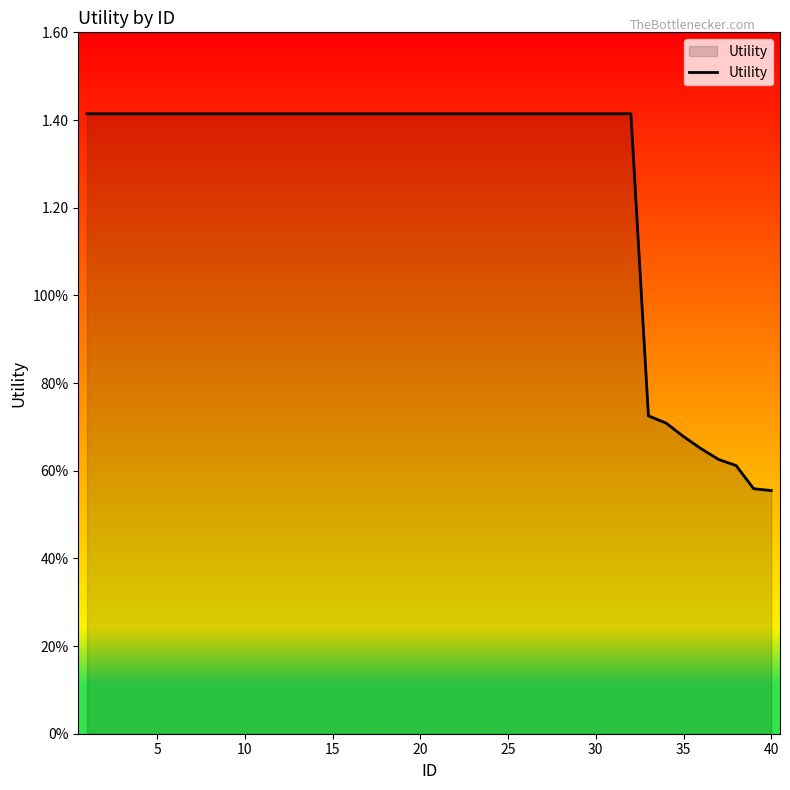

Reading right to left, extract all data points from this chart.

0.6	0.6	0.6	0.6	0.7	0.7	0.7	0.7	1.4	1.4	1.4	1.4	1.4	1.4	1.4	1.4	1.4	1.4	1.4	1.4	1.4	1.4	1.4	1.4	1.4	1.4	1.4	1.4	1.4	1.4	1.4	1.4	1.4	1.4	1.4	1.4	1.4	1.4	1.4	1.4